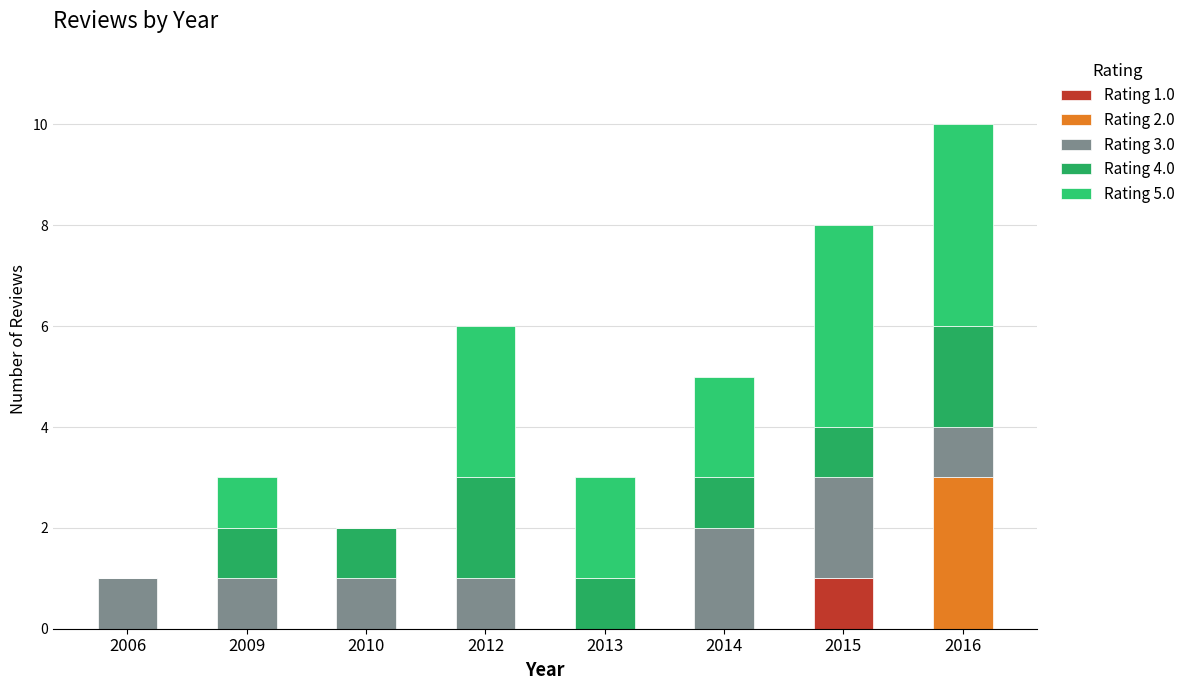

Count the number of categories in the chart.

8